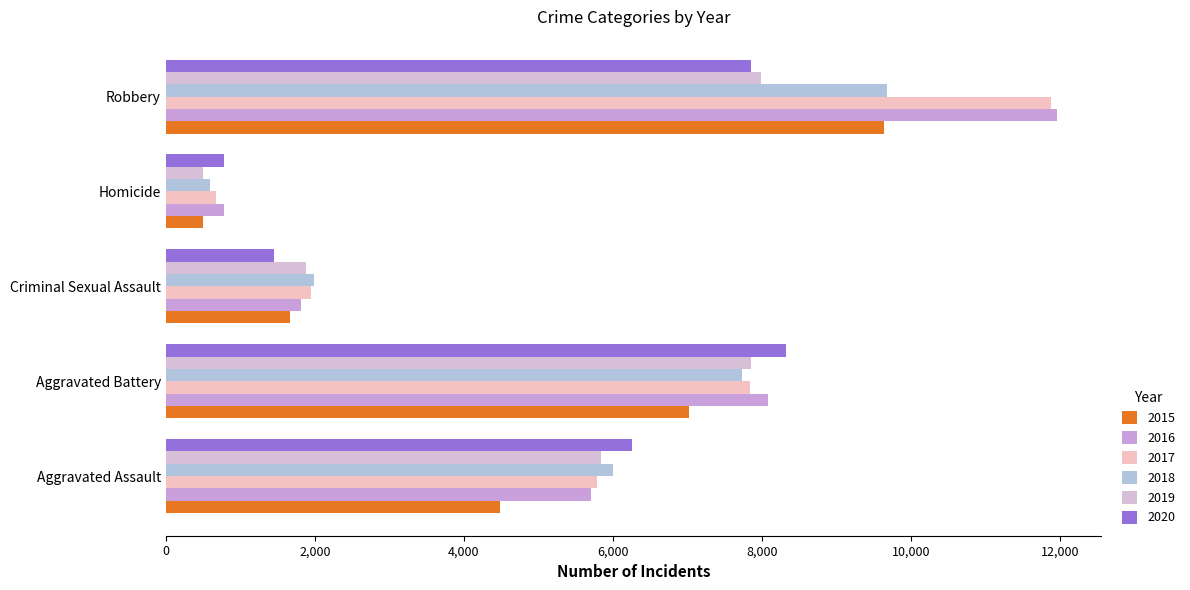

At which category is the sum across all series the highest?

Robbery